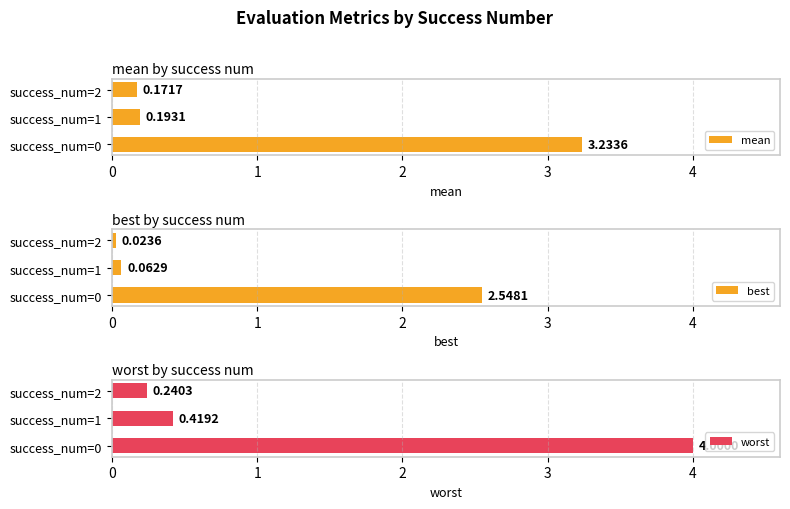

What is the value of the worst bar at the 1st from the left?

4.0